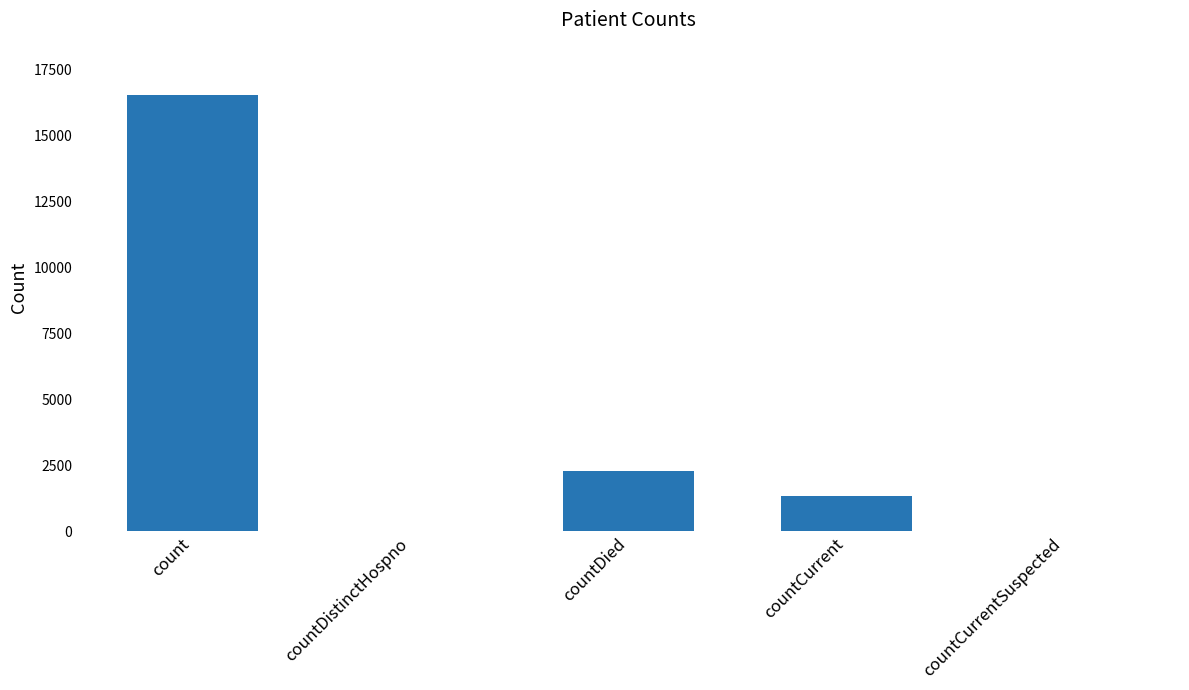

How many data points does each series have?

5